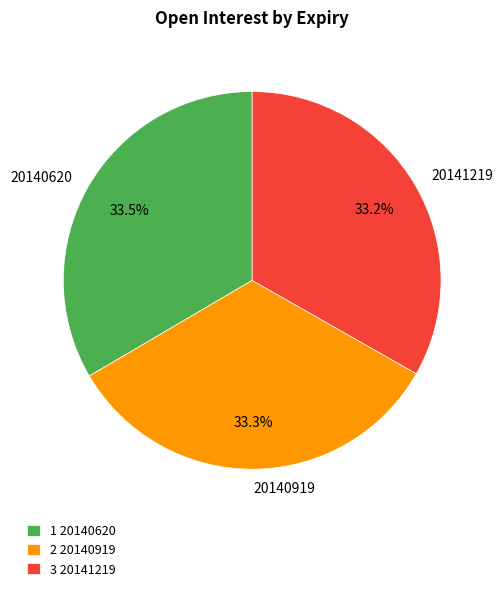

Approximately how many times larger is the value at 20140919 compared to 20141219?

1.0